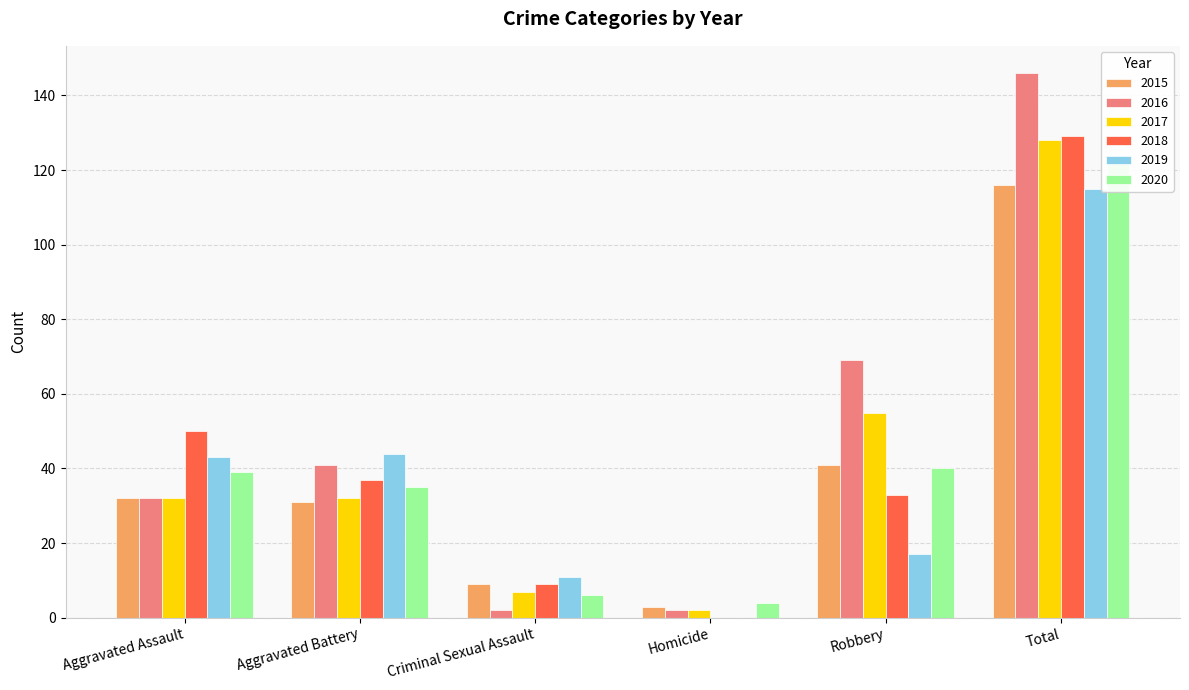

Which category has the lowest value in the 2019 series?

Homicide